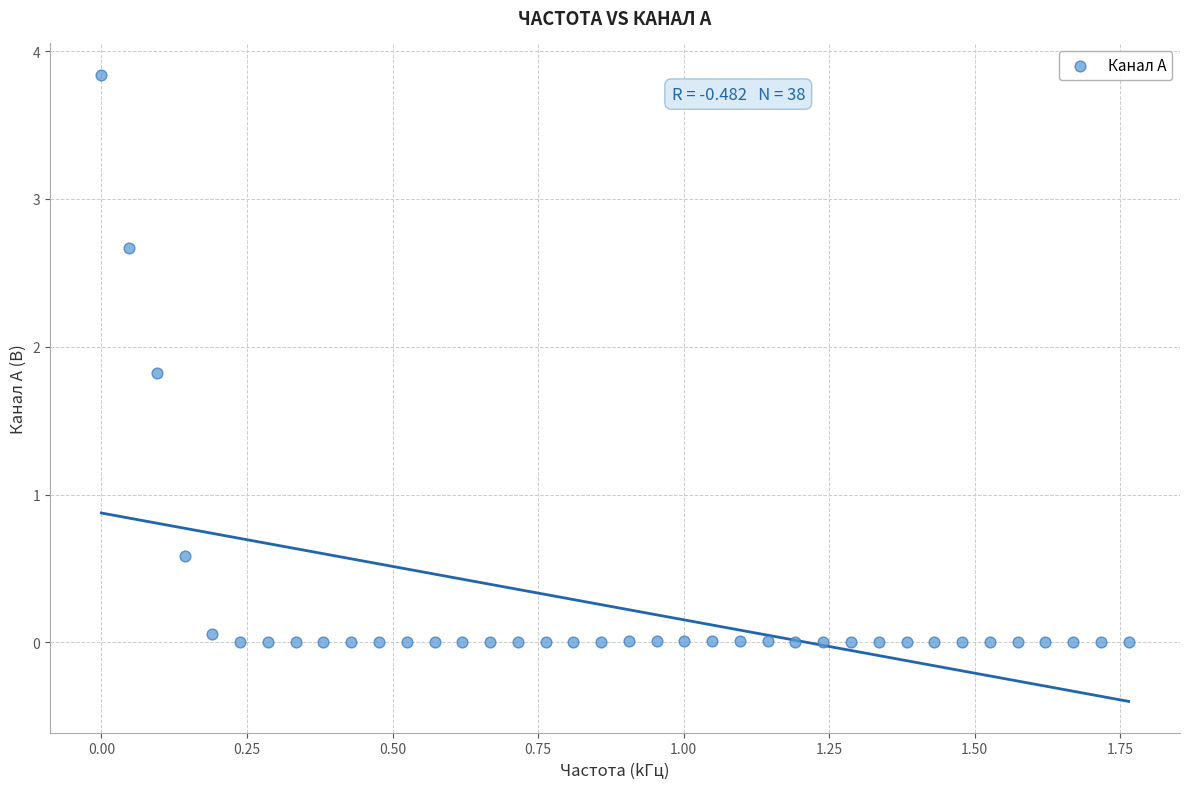

What Y value in the scatter plot is closest to 1?

0.6